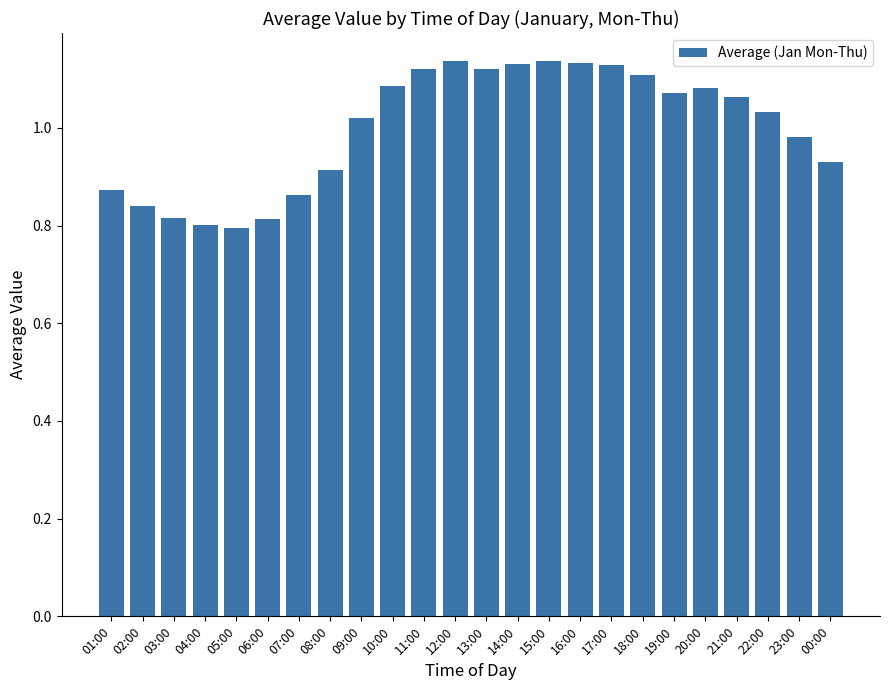

Which has a higher value, 02:00 or 09:00?

09:00